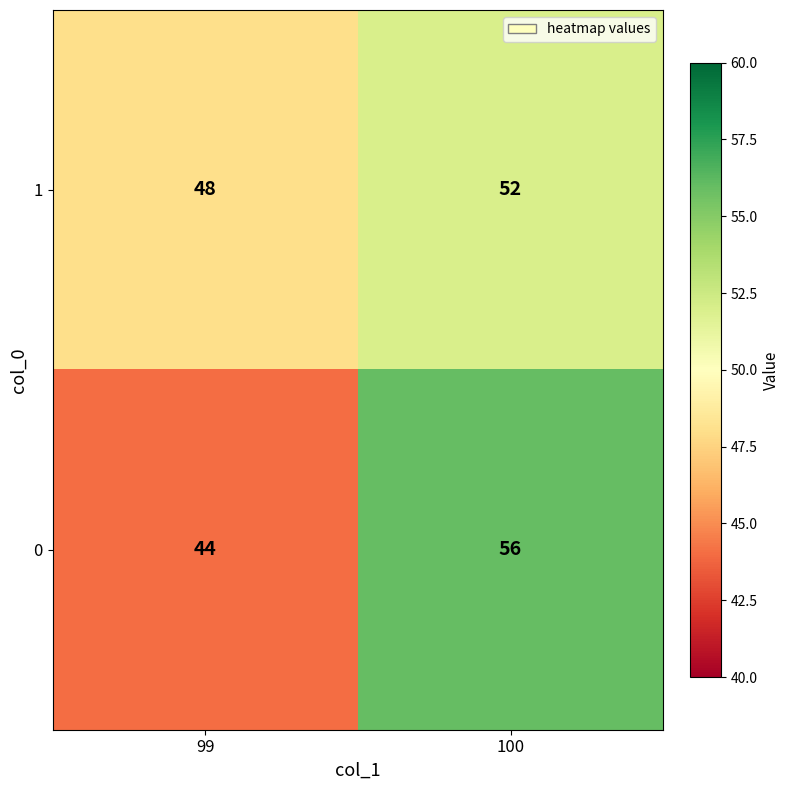

Which series changed the most between 99 and 100?

0